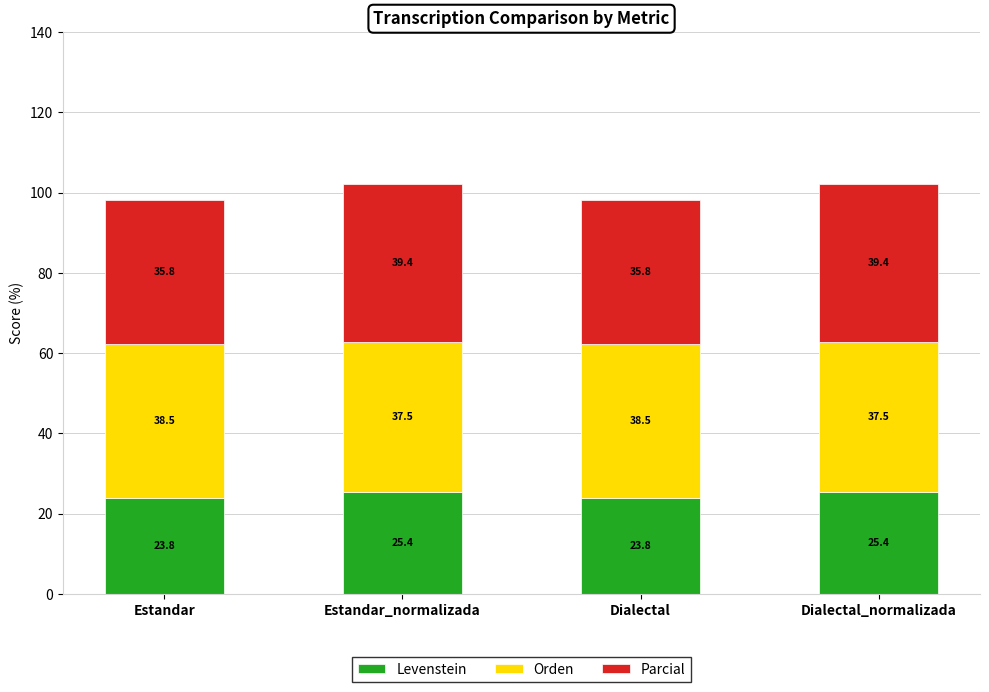

Are the bars grouped side by side (vs. stacked)?

No